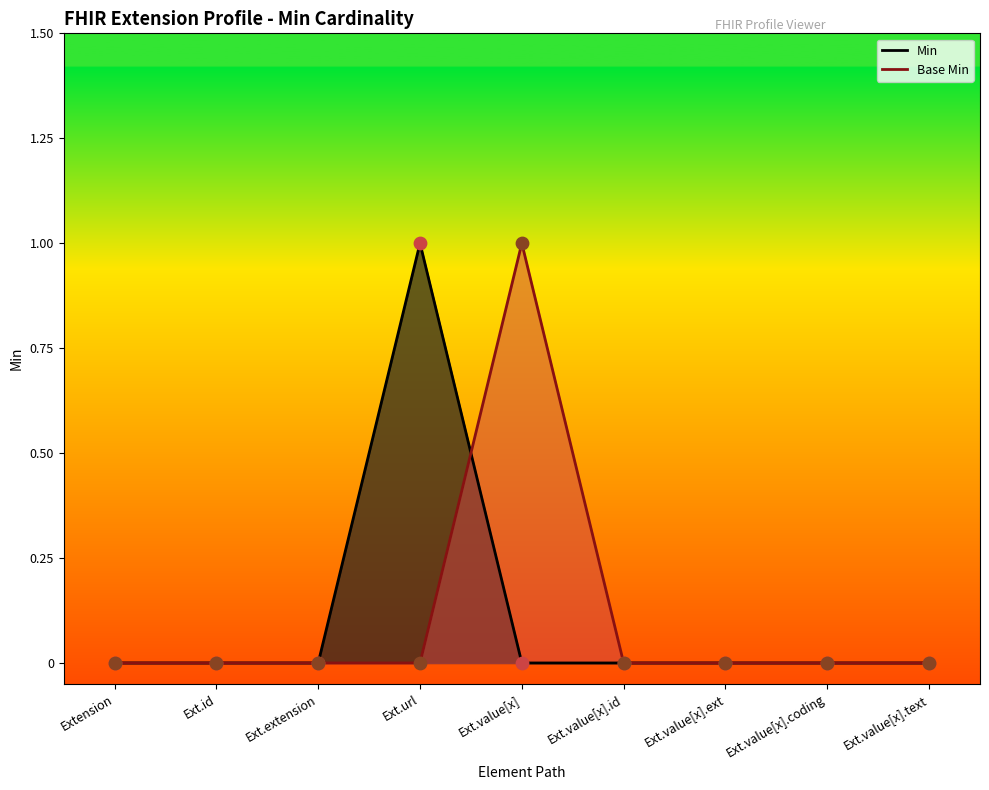

What are all the series names shown in the legend?

Min, Base Min